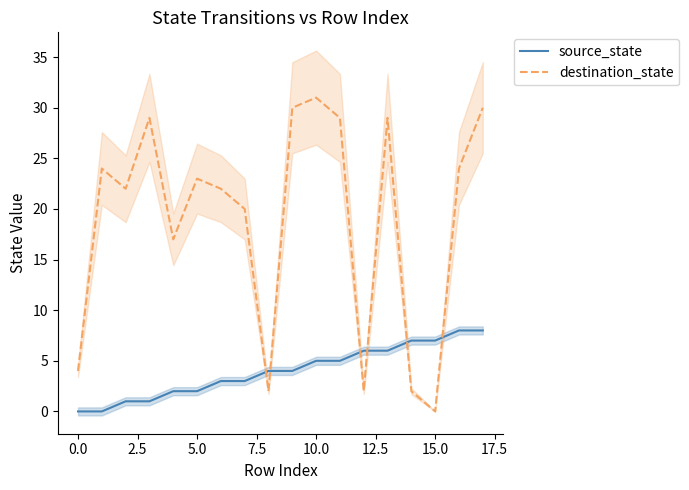

Which category has the lowest value in the destination_state series?

15.0